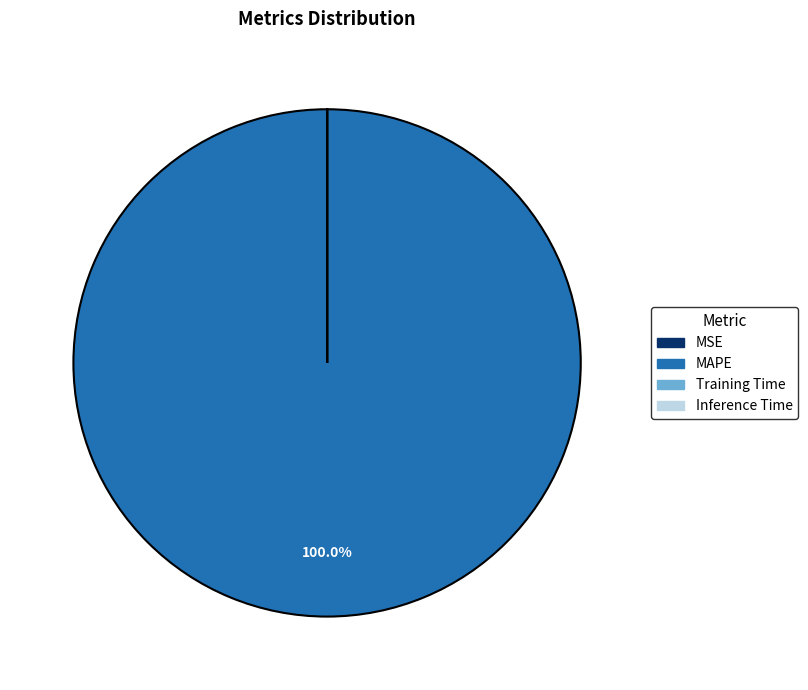

Is it true that MAPE is 91% of the pie?

False